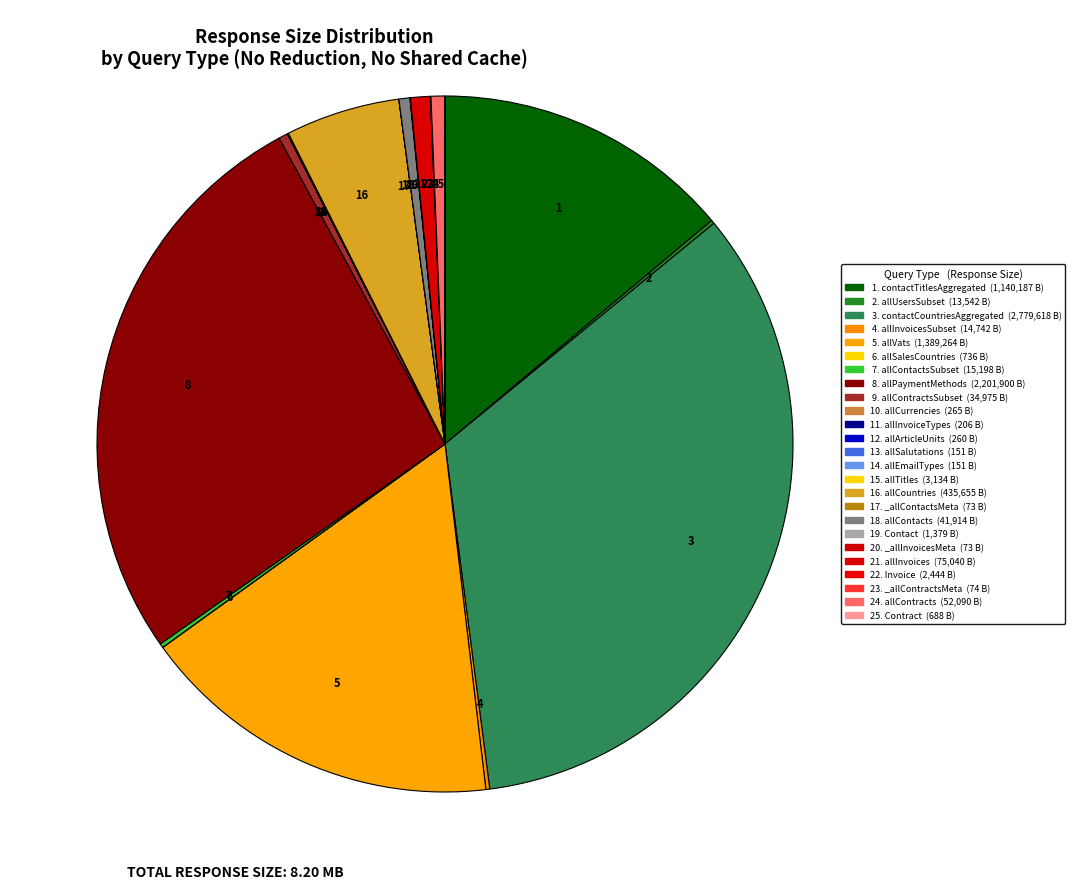

What is the largest slice in the pie chart?

3